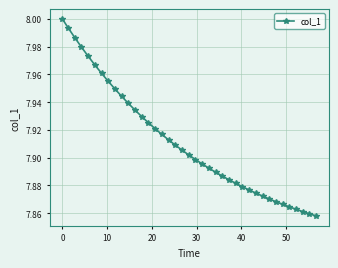

Is this an area chart (filled region under the line)?

No